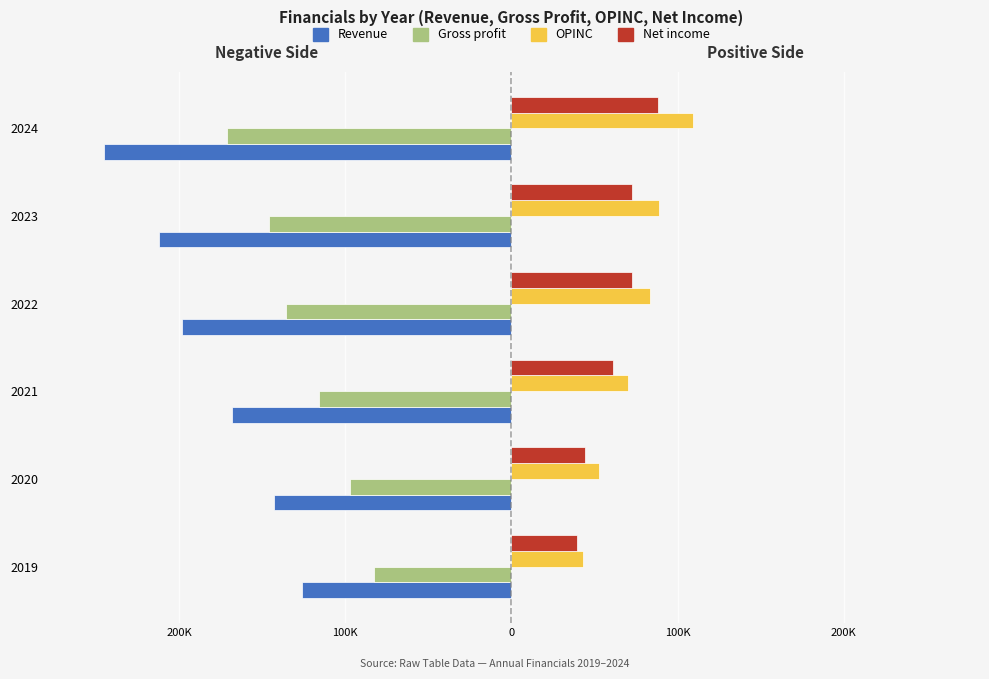

What are all the series names shown in the legend?

Revenue, Gross profit, OPINC, Net income